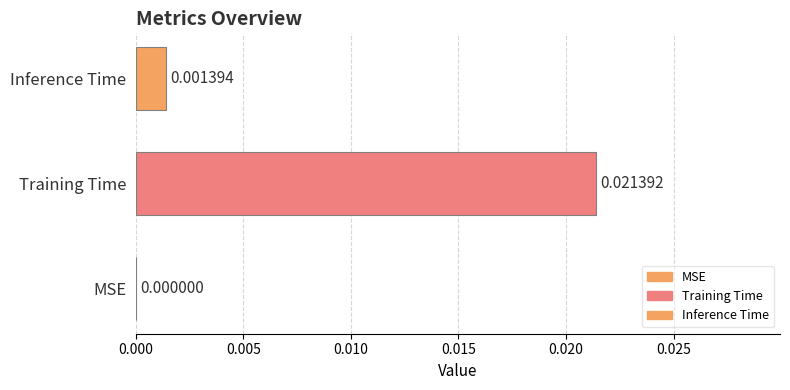

The value at MSE is 0.0. True or false?

True